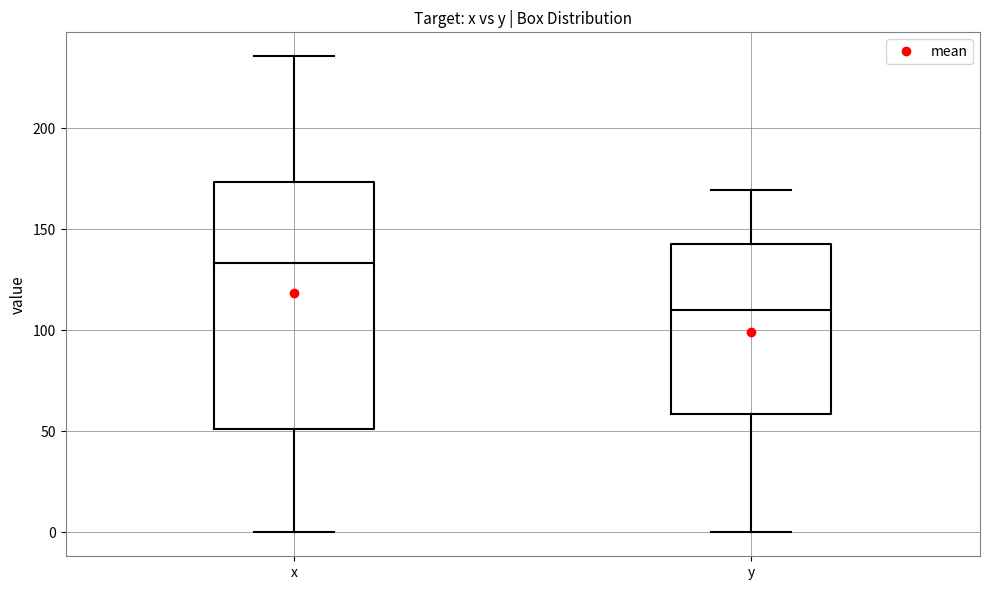

Where does the upper whisker of the box for x end on the y-axis? The values are not printed on the chart, so give them approximately, as read against the axis.

235